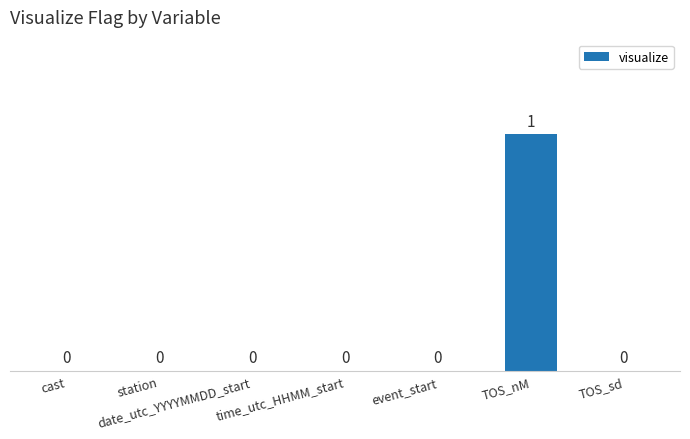

What is the sum of all values?

1